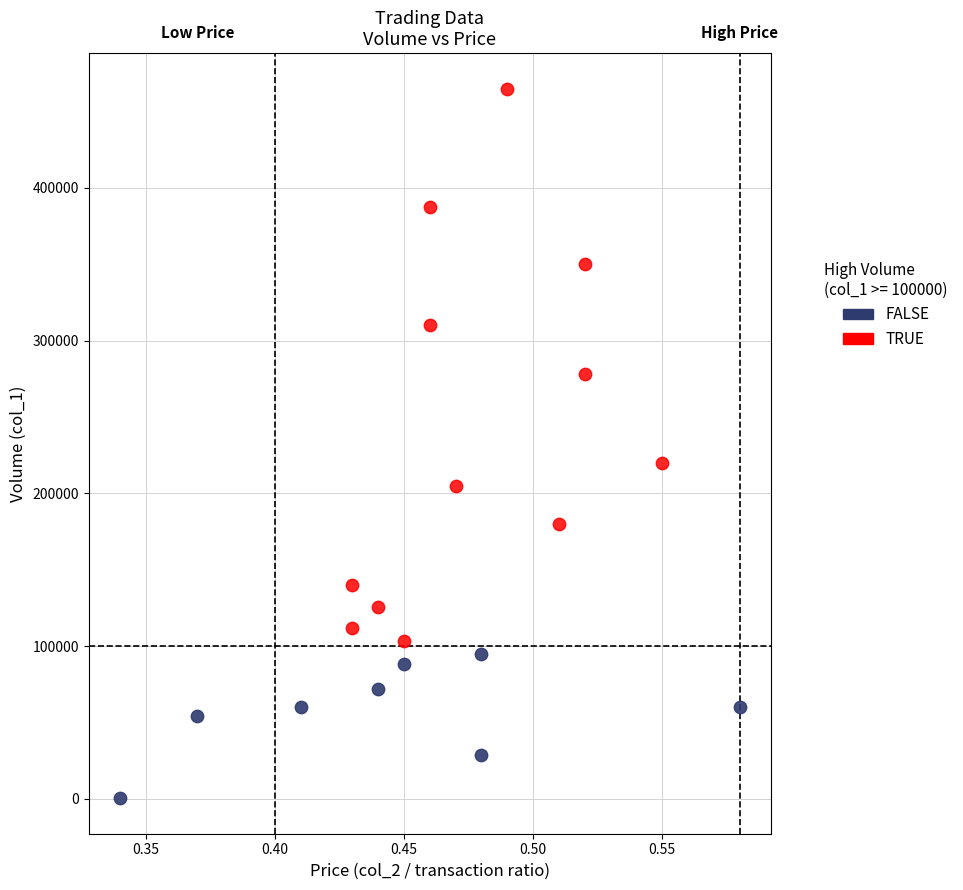

Which series contains the lowest Y value?

FALSE